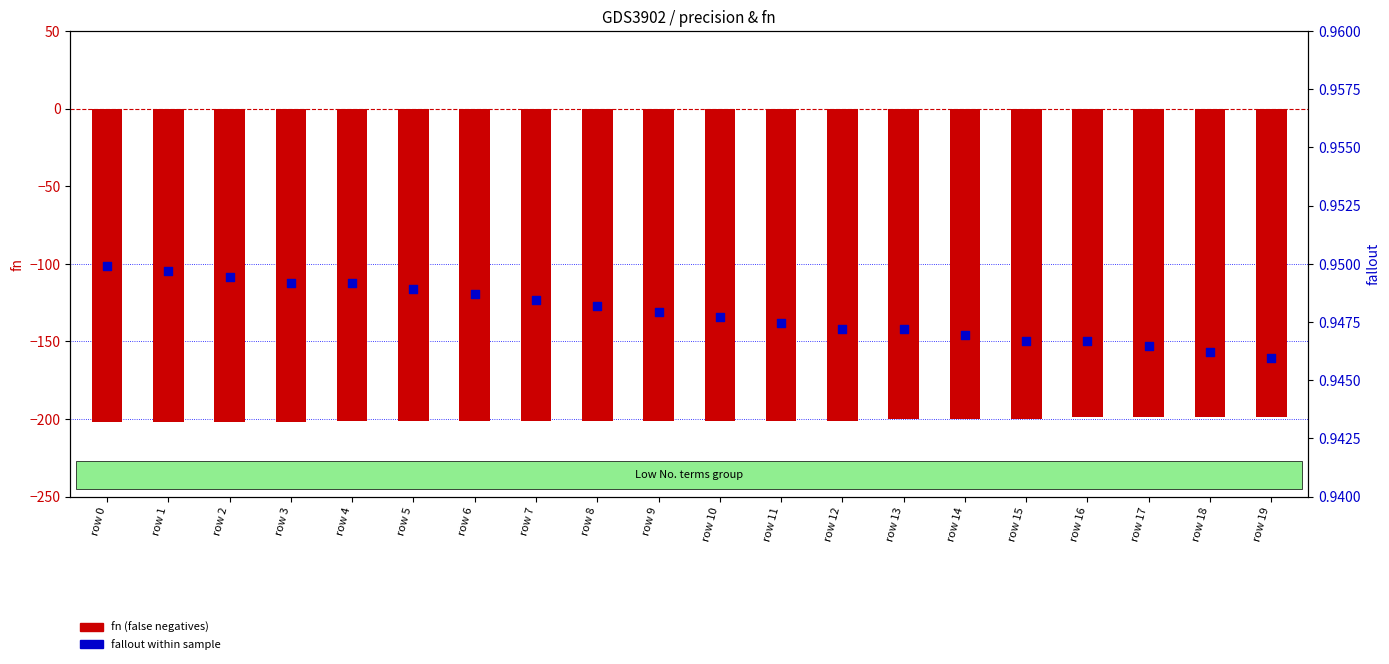

Which series contains the highest Y value?

fallout